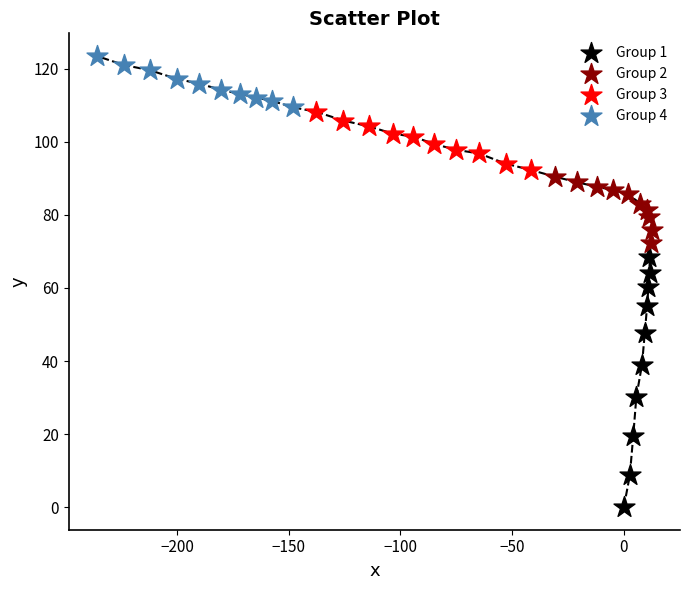

Which series contains the lowest Y value?

Group 1